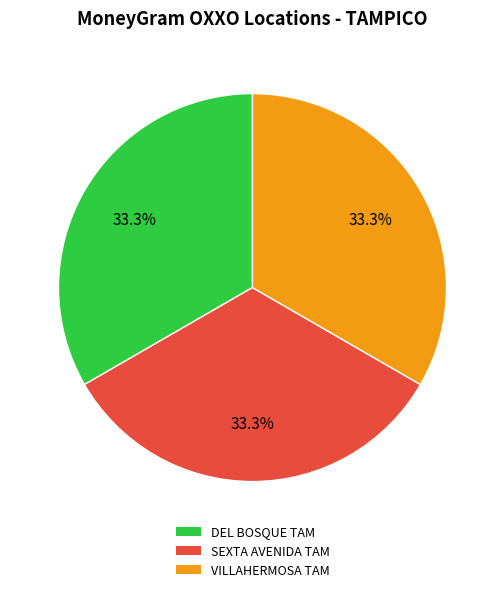

Is there a majority slice in this chart?

No